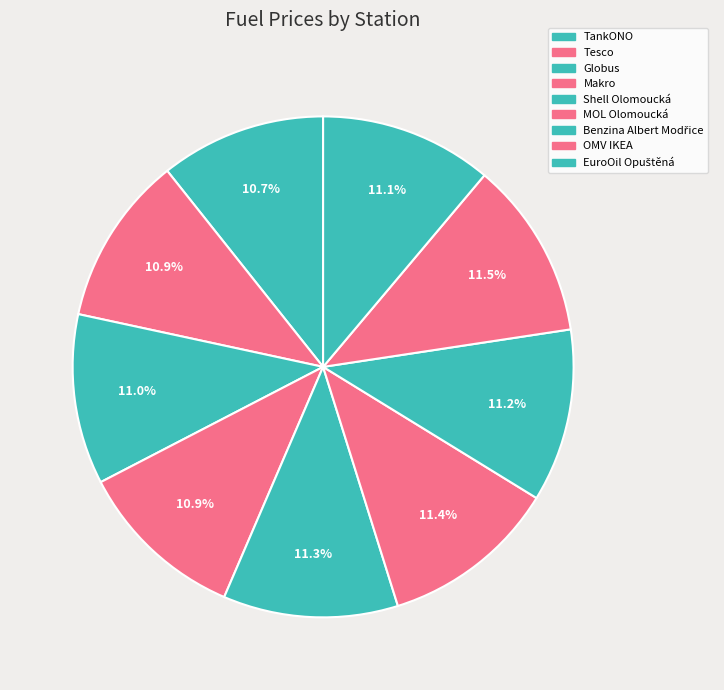

To the nearest percent, what is the average slice percentage?

11%